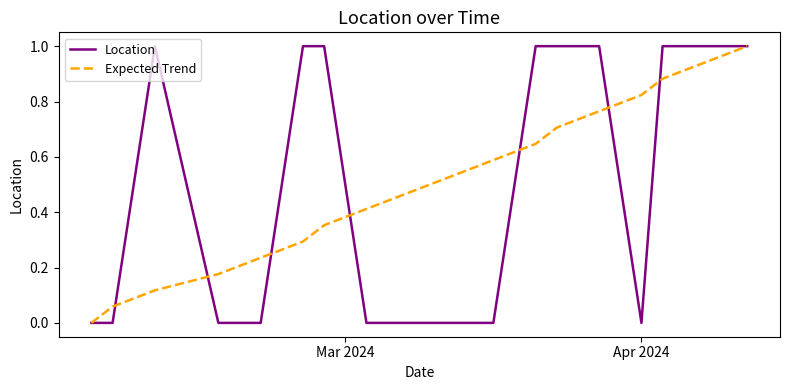

What is the highest value of the Expected Trend series?

1.0